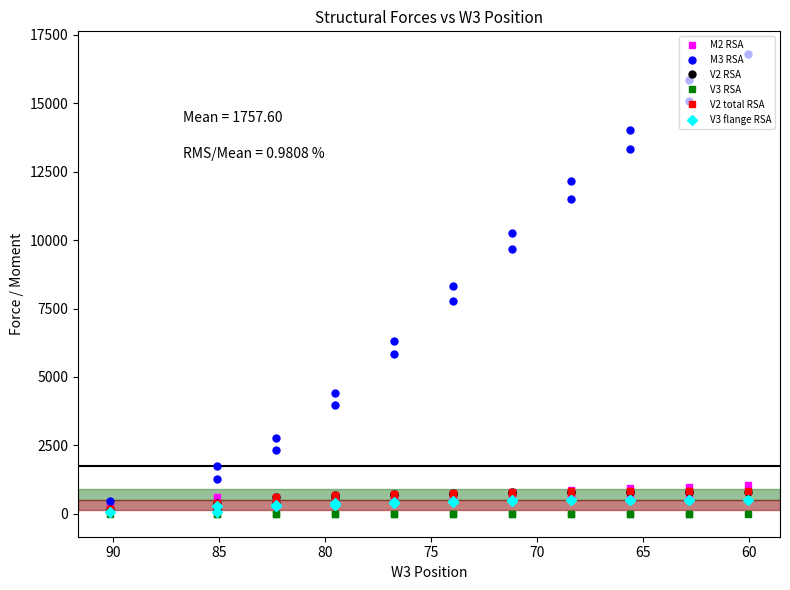

True or false: V3 RSA and M2 RSA cross at least once.

False